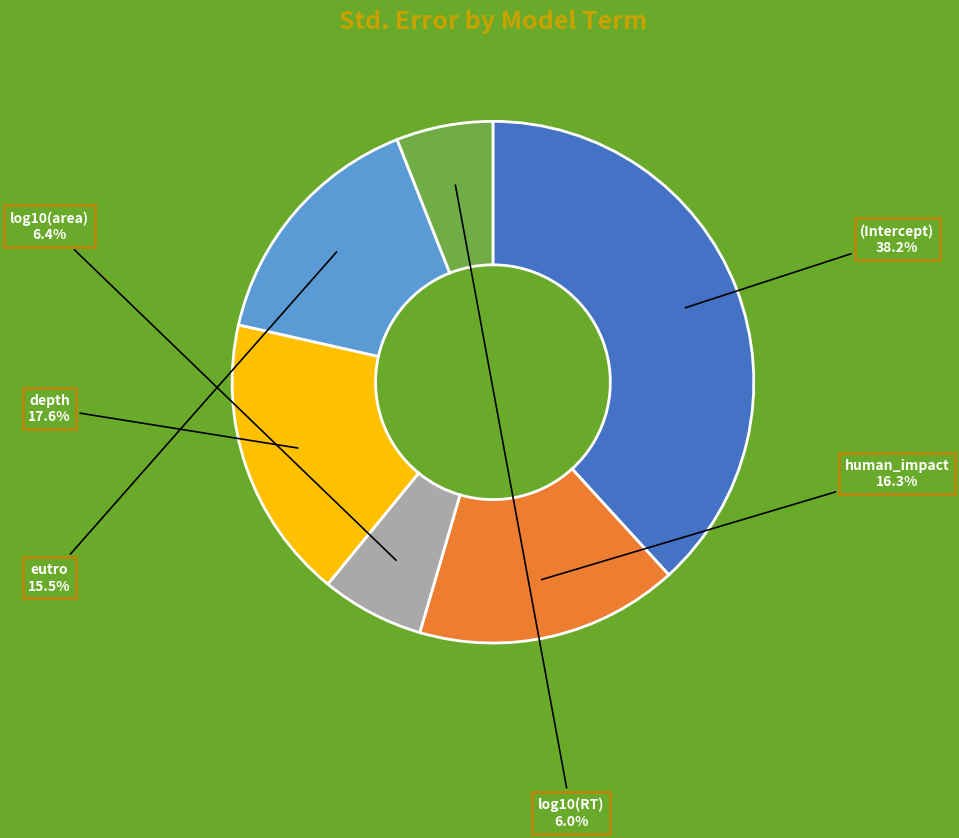

Do (Intercept) and eutro together represent more than half of the pie?

Yes